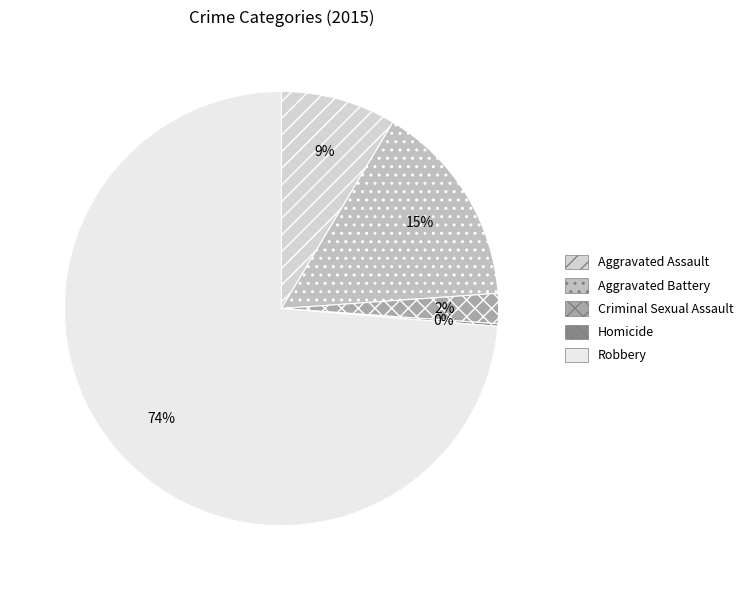

To the nearest percent, what is the average slice percentage?

20%